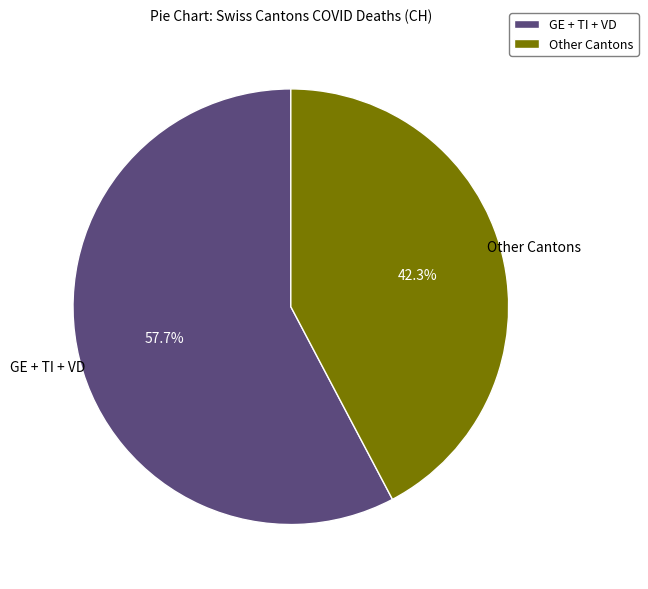

Is there a majority slice in this chart?

Yes